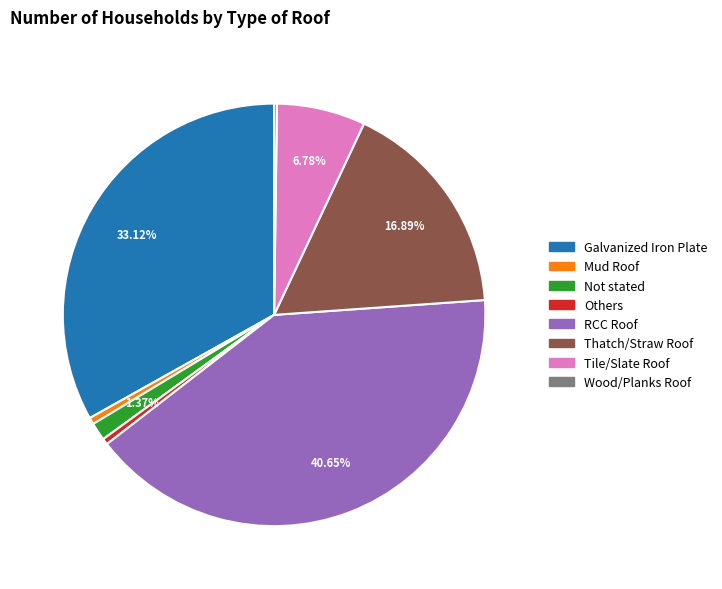

To the nearest percent, what portion does Not stated represent?

1%